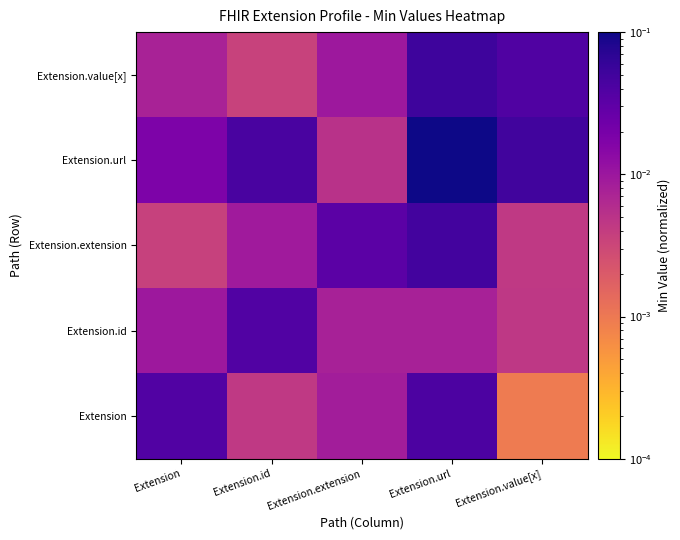

Rank the series by their maximum value, from lowest to highest.

Extension.id, Extension, Extension.extension, Extension.value[x], Extension.url